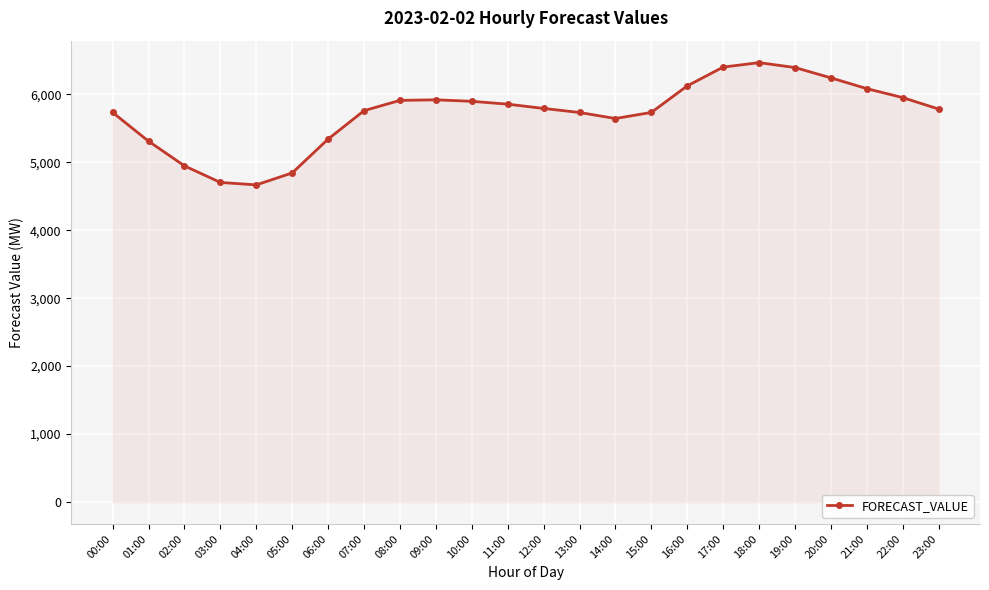

What is the label of the 16th point from the left?

15:00